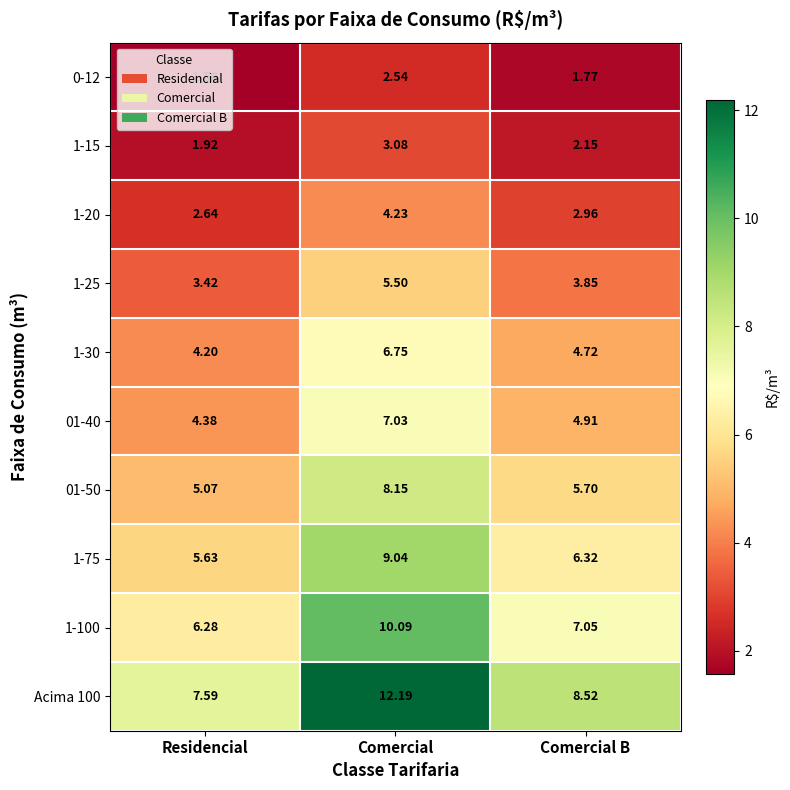

At which category is the sum across all series the highest?

Comercial